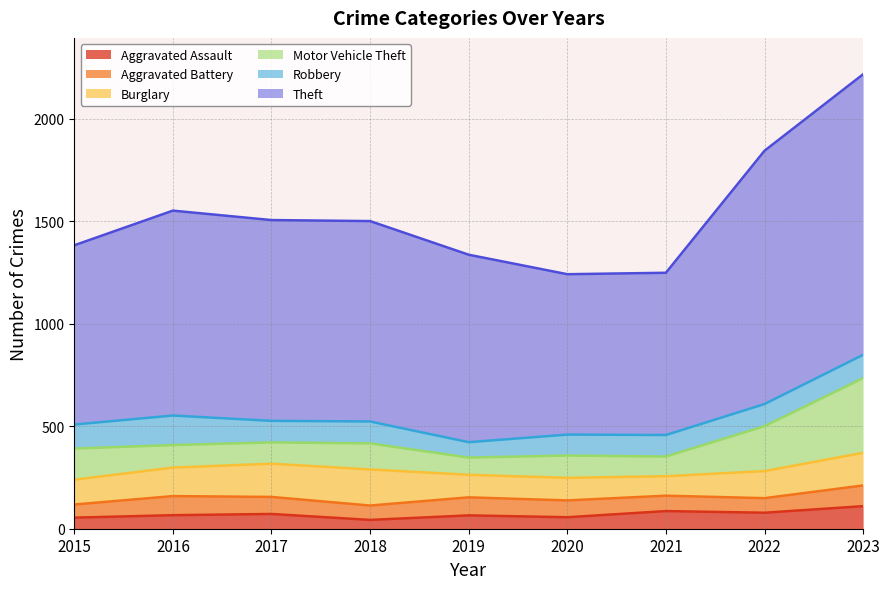

In Theft, how many points are lower than both neighbors (excluding endpoints)?

1